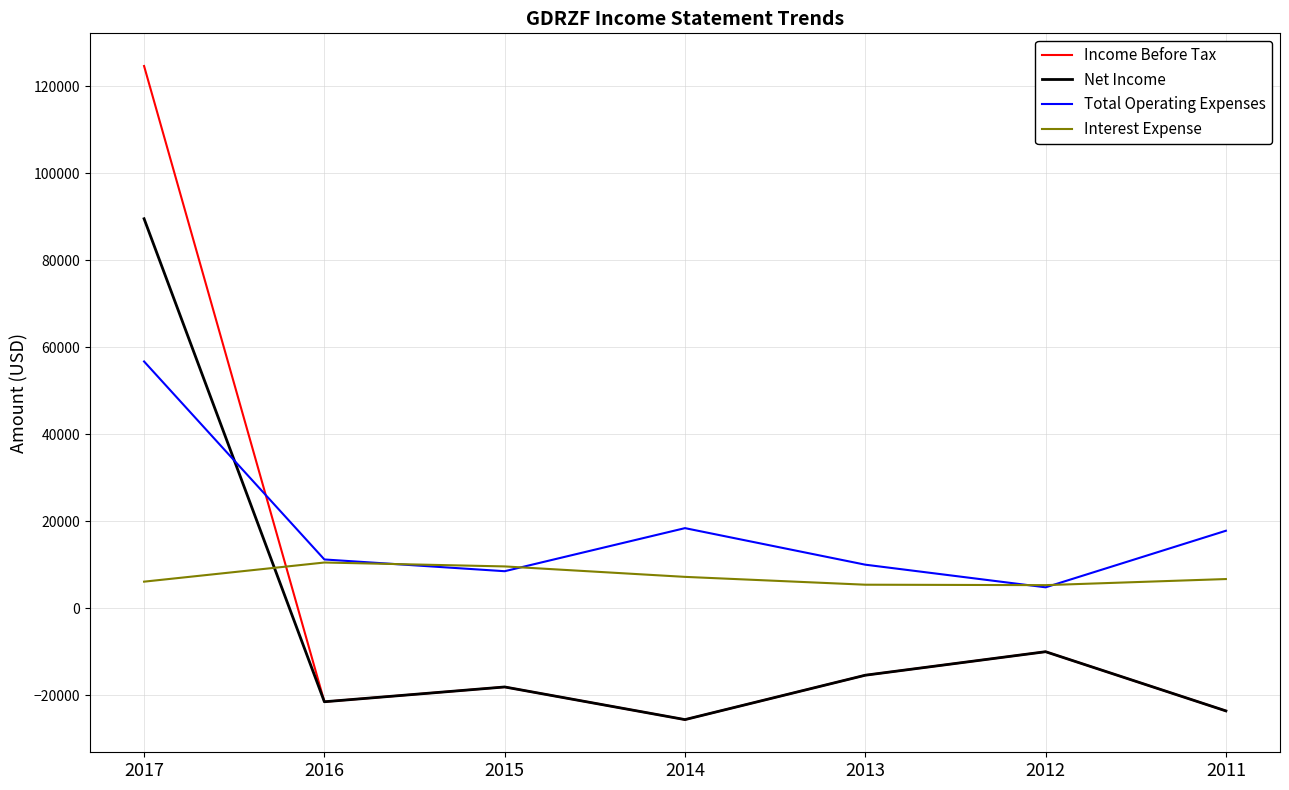

What is the minimum value for Interest Expense?

5300